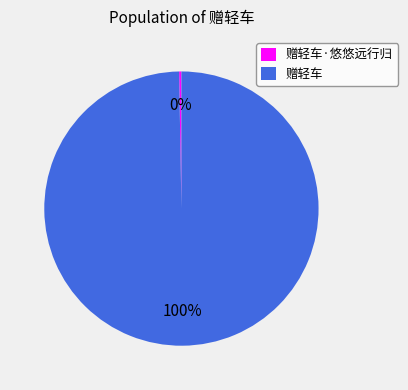

What is the largest slice in the pie chart?

赠轻车